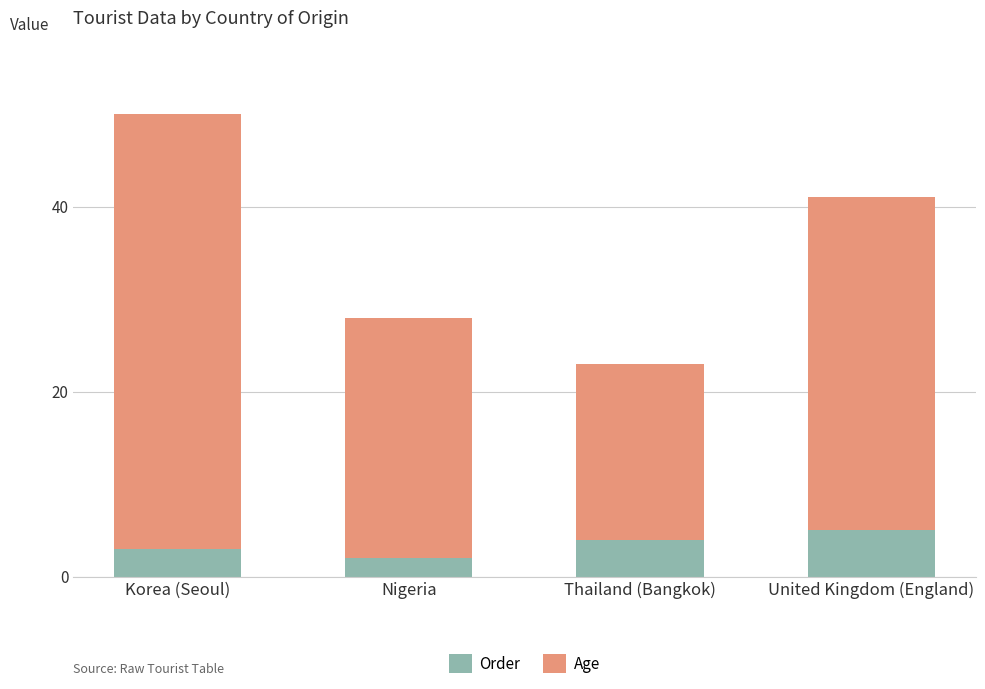

Is it true that Order equals 4 at Thailand (Bangkok)?

True